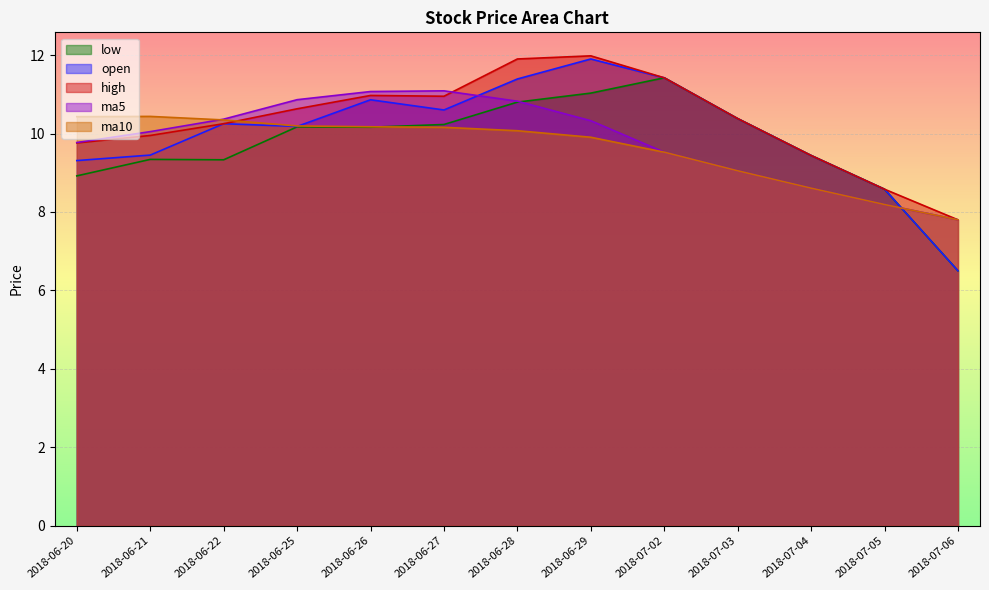

Read the low value at 2018-06-21.

9.3